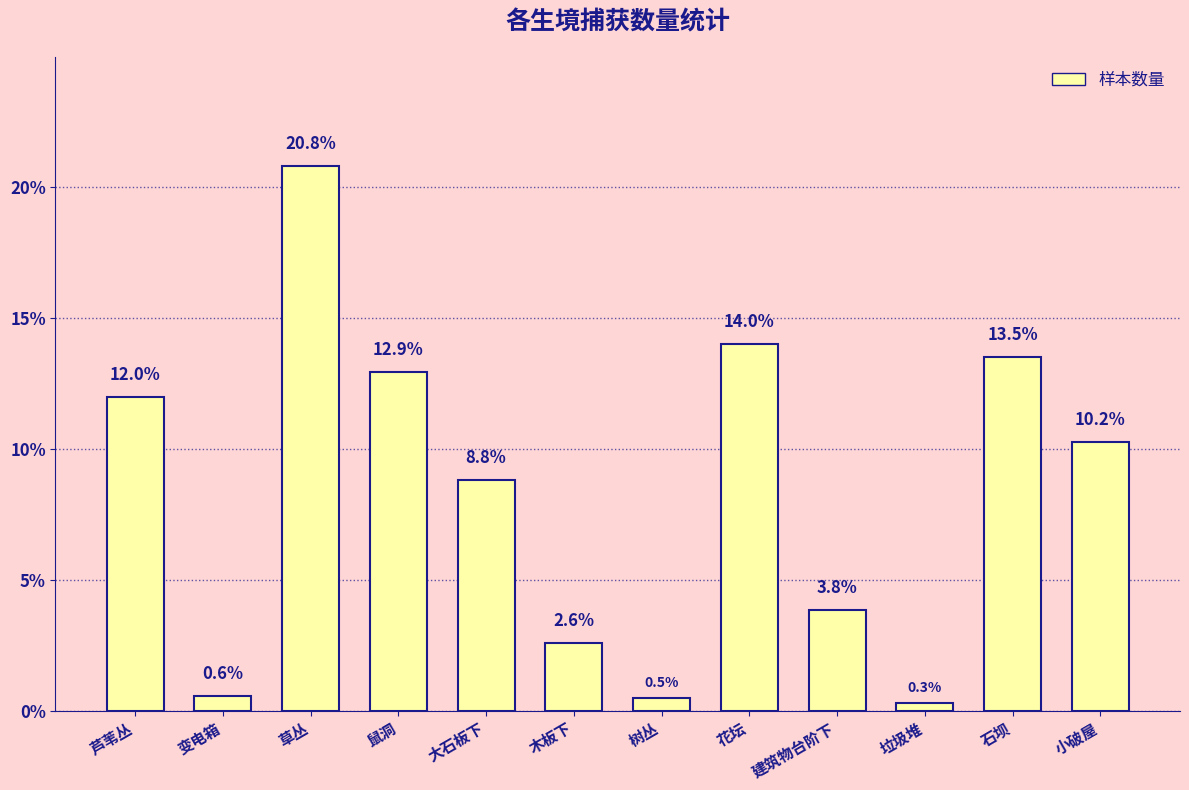

Reading left to right, what are all the values shown in this chart?

芦苇丛=12.0	变电箱=0.6	草丛=20.8	鼠洞=12.9	大石板下=8.8	木板下=2.6	树丛=0.5	花坛=14.0	建筑物台阶下=3.8	垃圾堆=0.3	石坝=13.5	小破屋=10.2